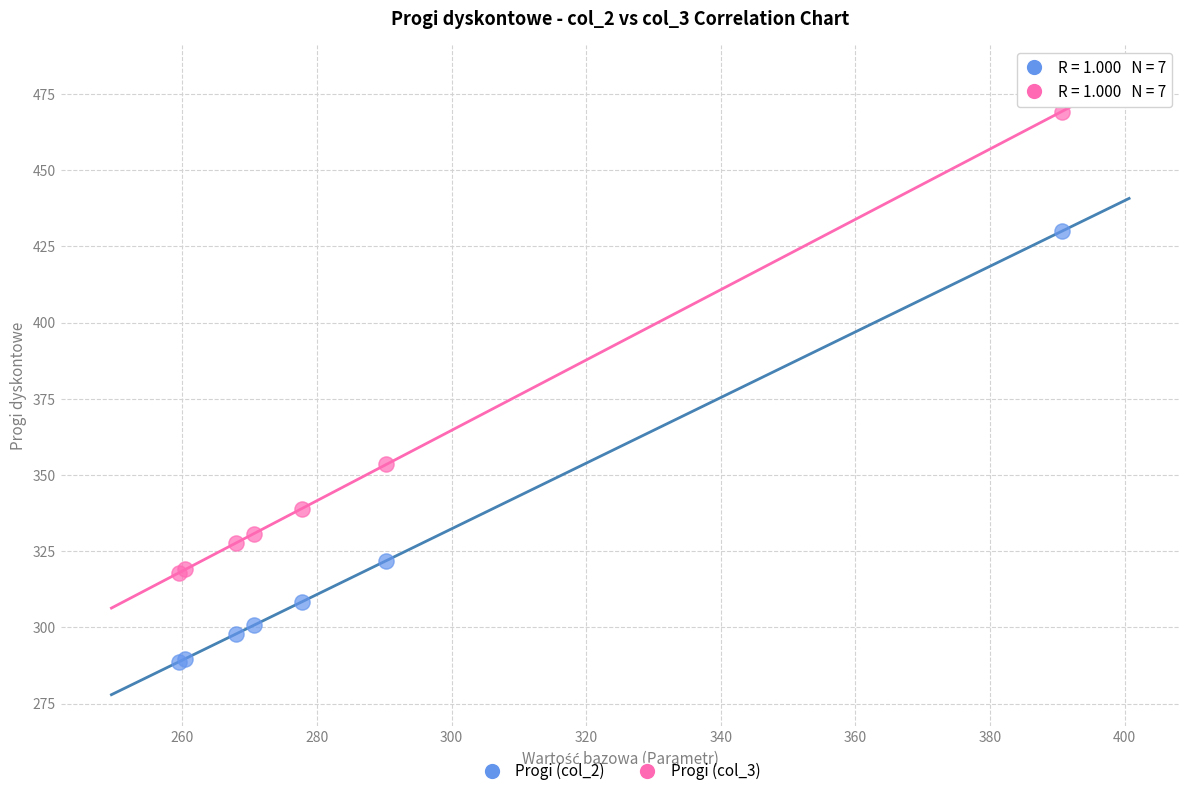

Across all series, what Y value is closest to 378?

353.4